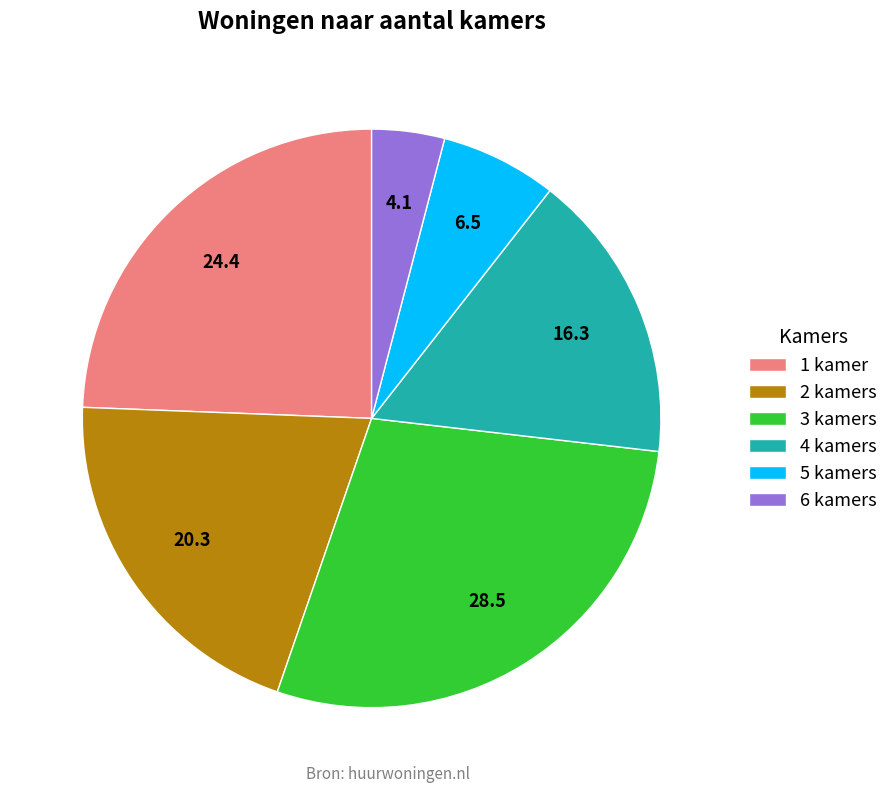

Between 3 kamers and 5 kamers, which is larger?

3 kamers